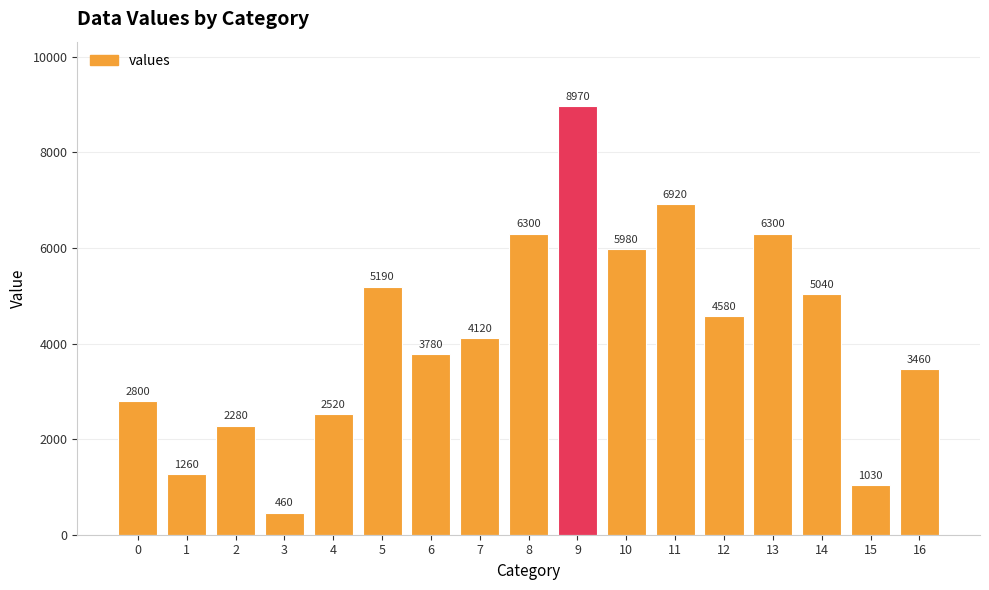

What is the value of the 8th bar from the left?

4120